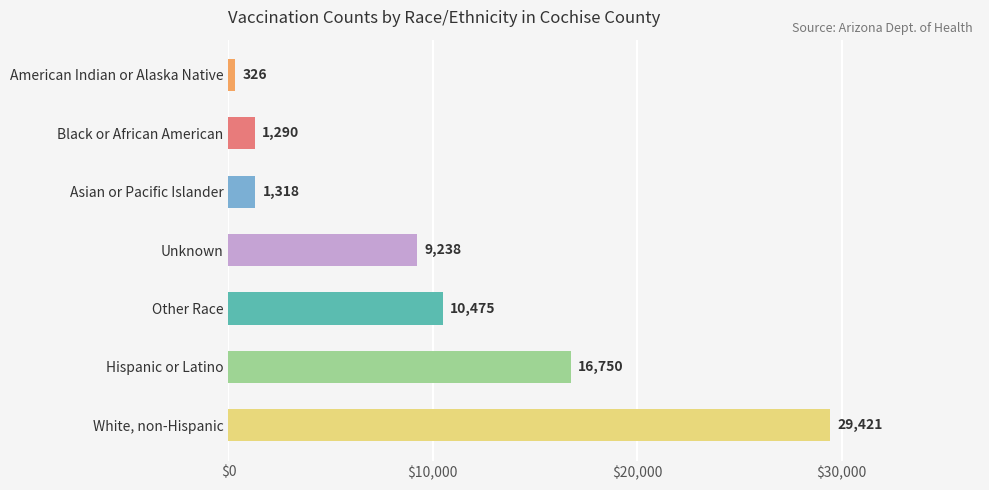

Are the bars horizontal?

Yes